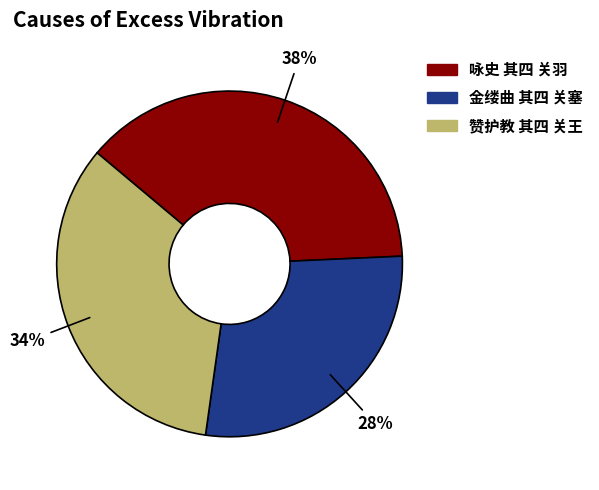

Is there a majority slice in this chart?

No